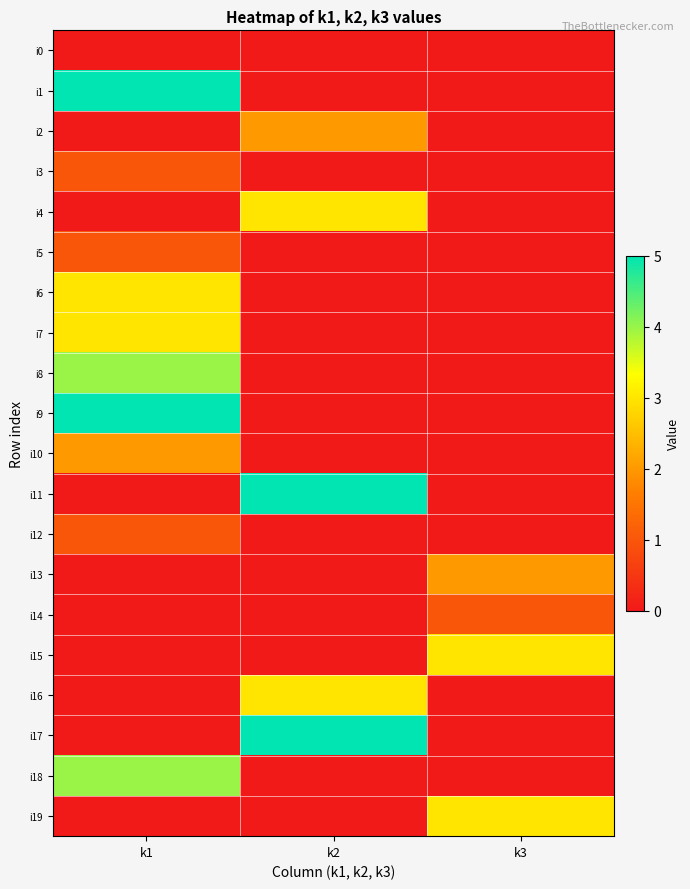

Which series changed the most between k2 and k3?

i11